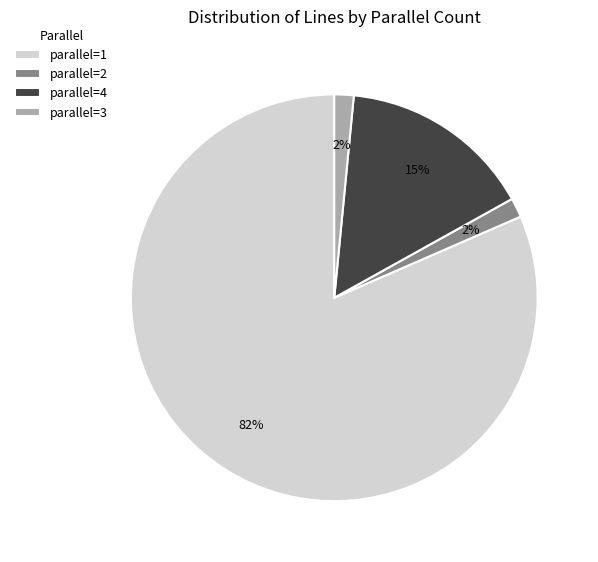

To the nearest percent, what portion does parallel=2 represent?

2%